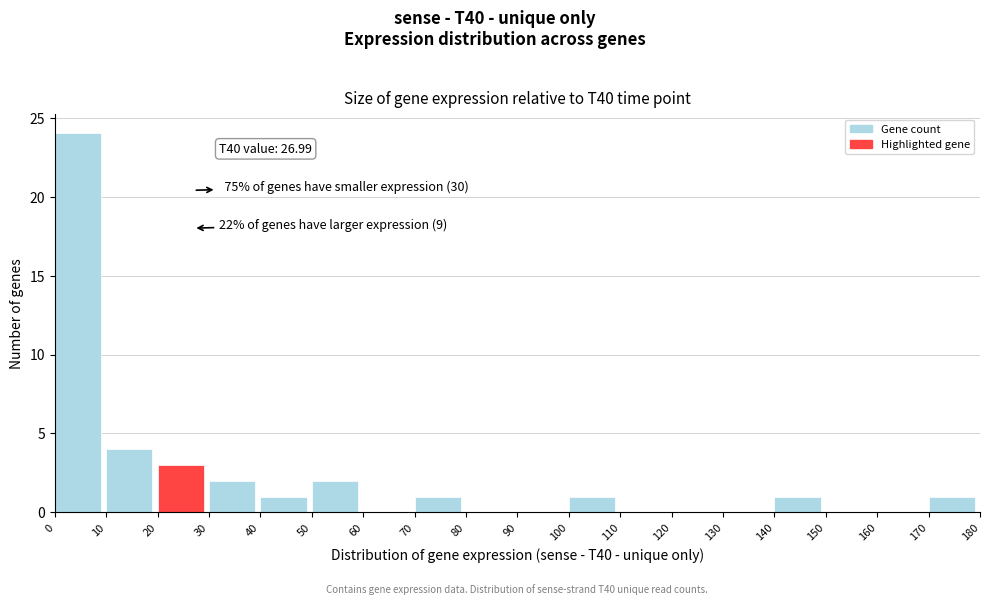

Over which range of the x-axis is the bar tallest?

0 to 10